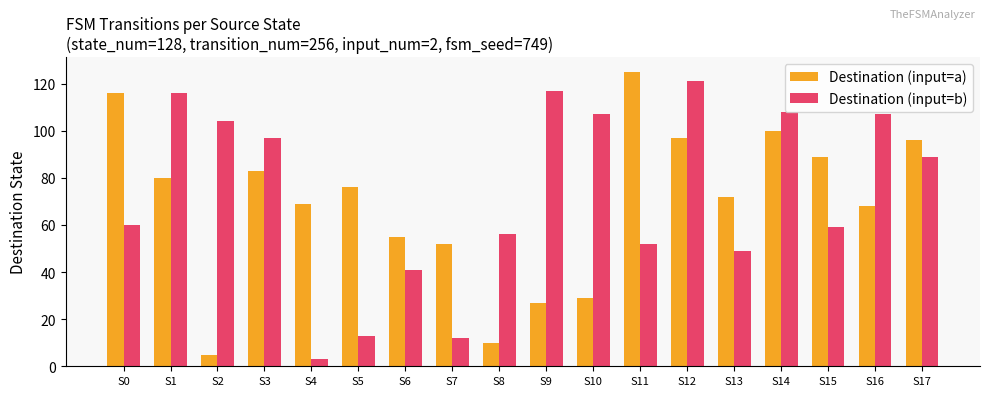

How many values in the Destination (input=b) series are below 89?

9